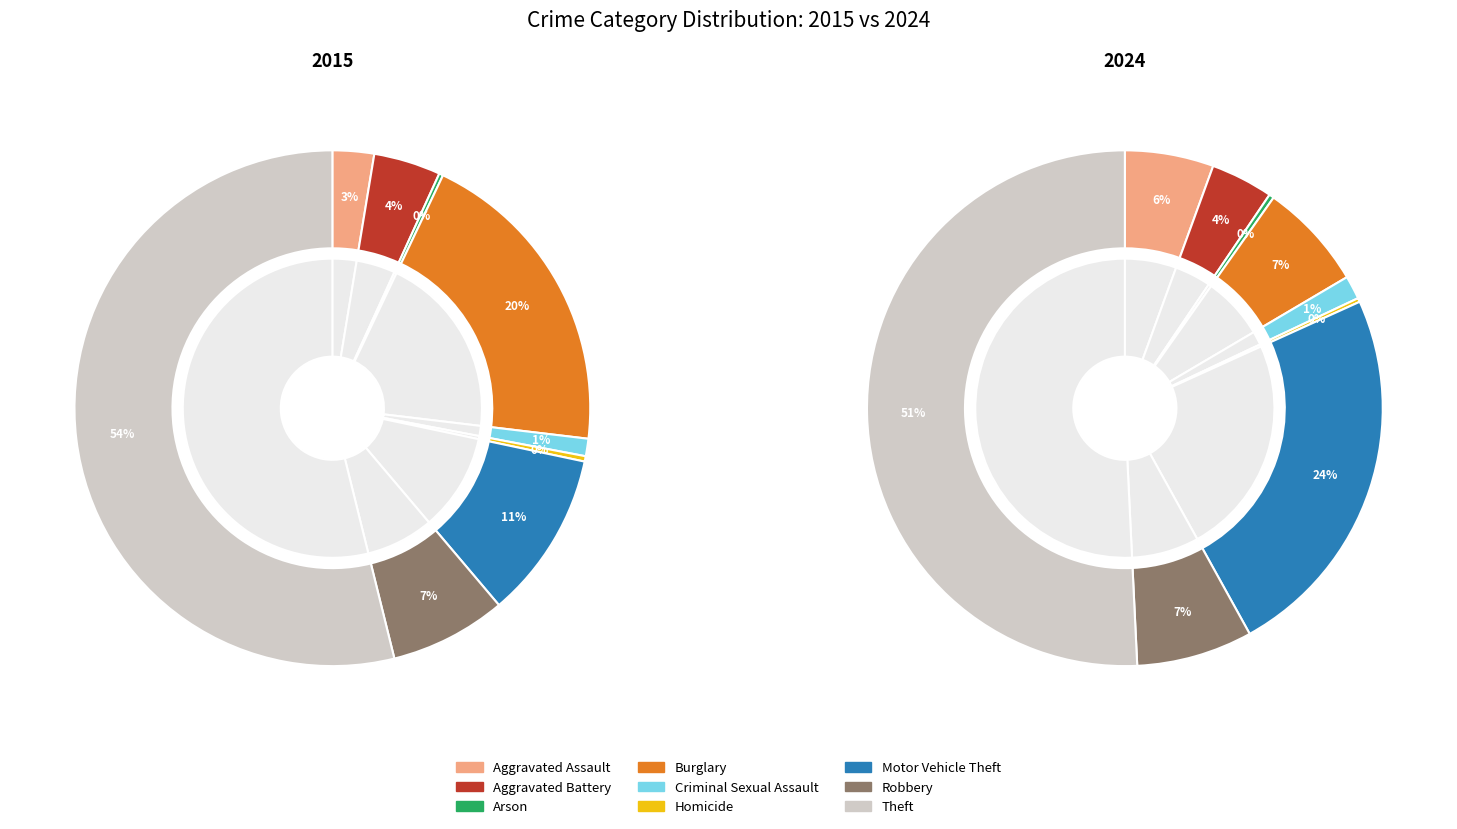

How many slices are in this pie chart?

9